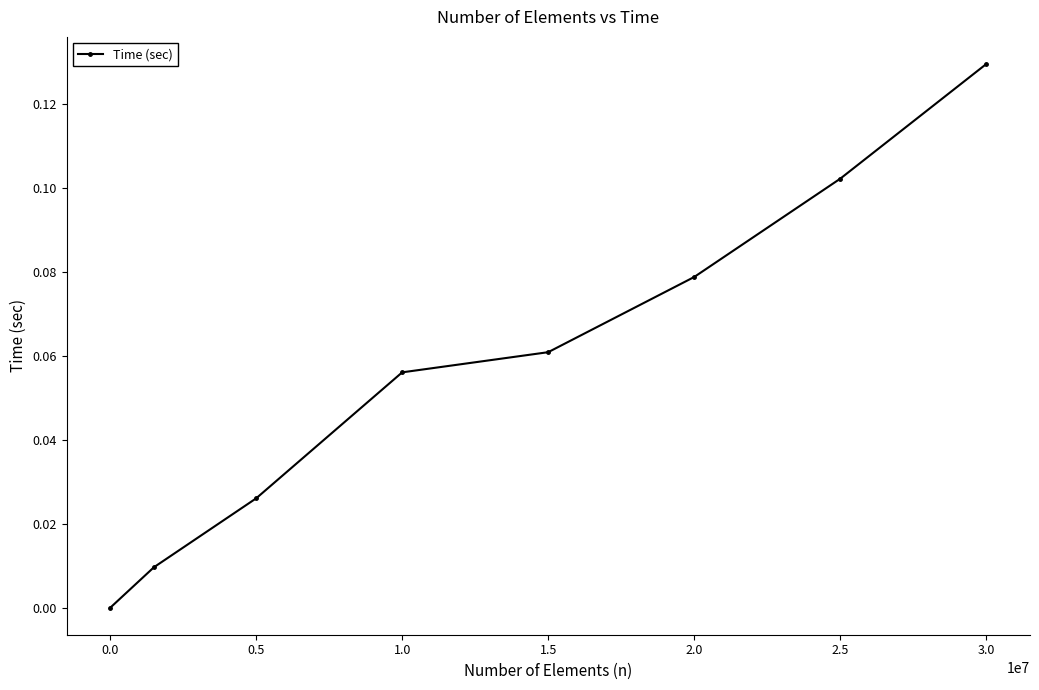

True or false: there are more than 0 points higher than both neighbors.

False